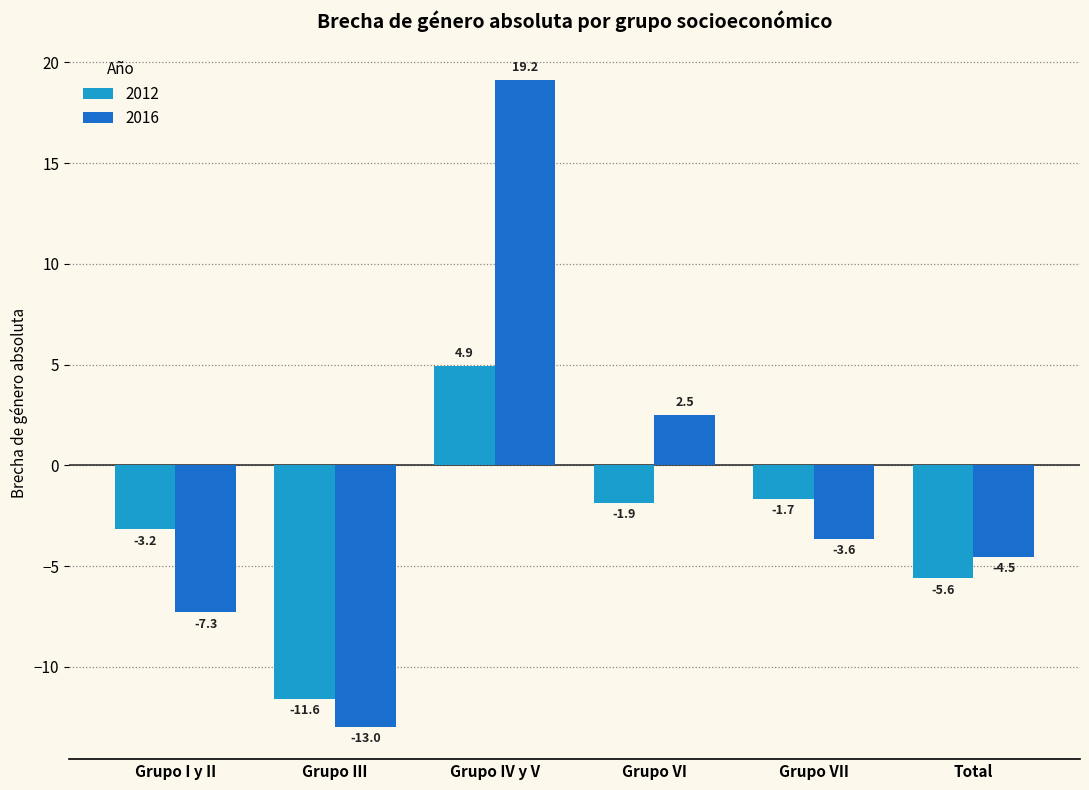

What is the greatest value displayed?

19.2